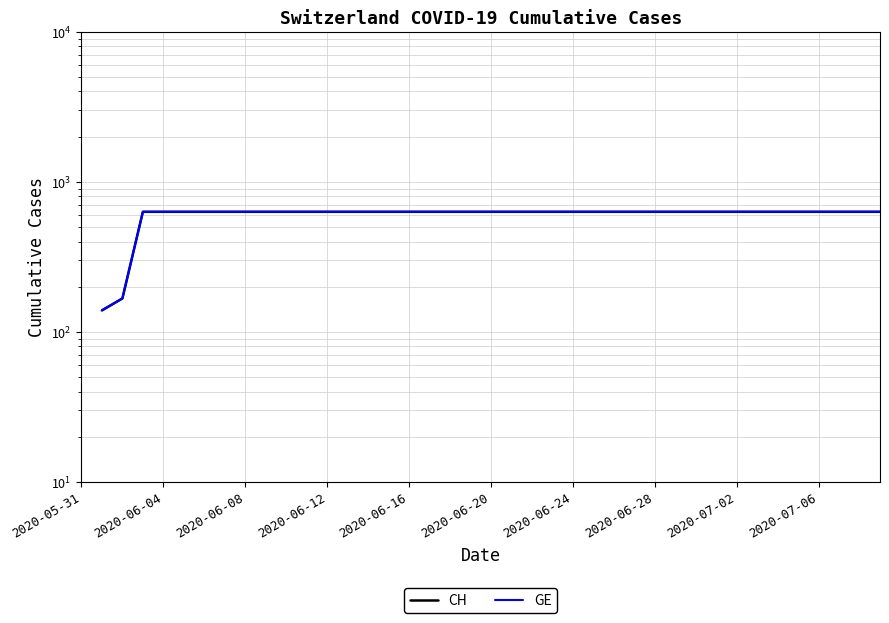

True or false: GE and CH cross at least once.

False